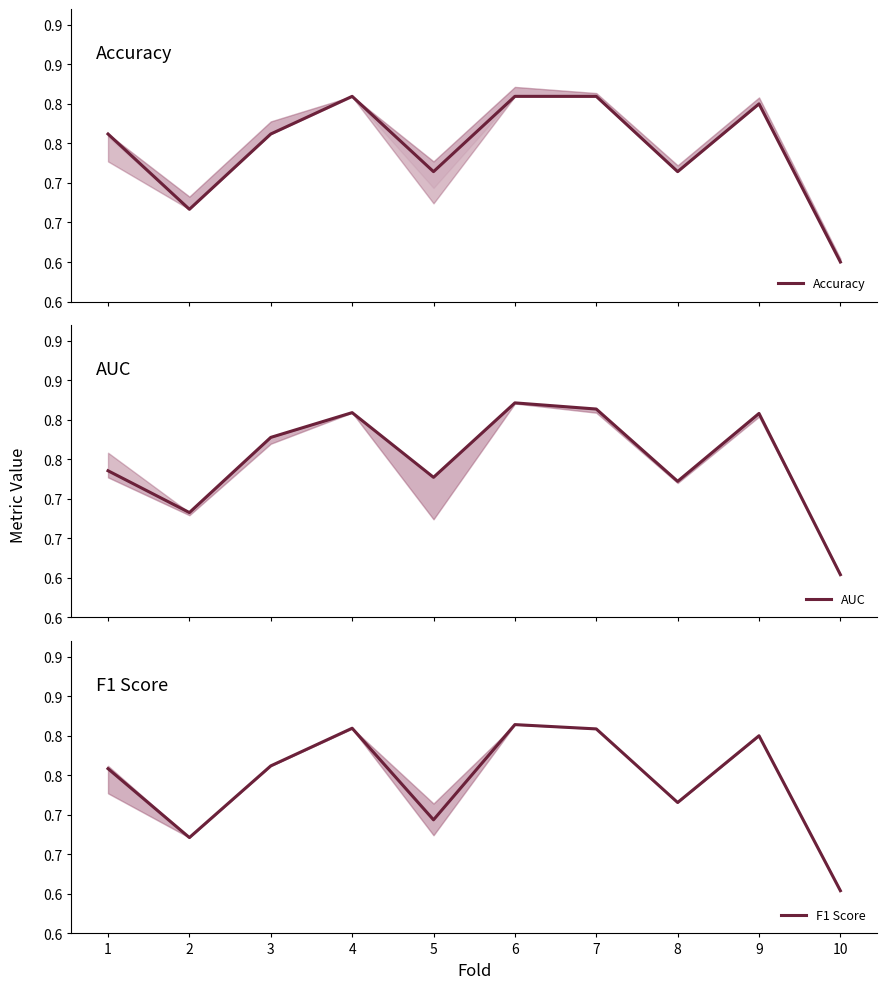

Is it true that F1 Score equals 0.8 at 7?

True